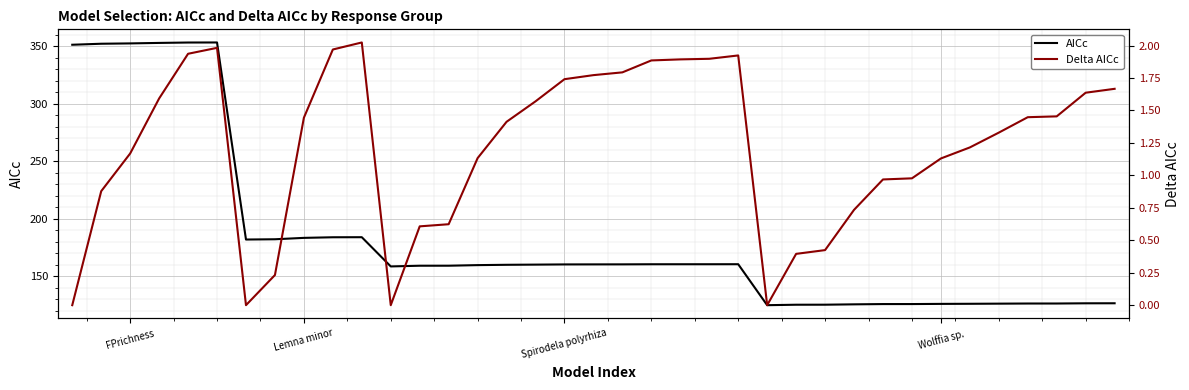

What position from the left is Wolffia sp.?

31